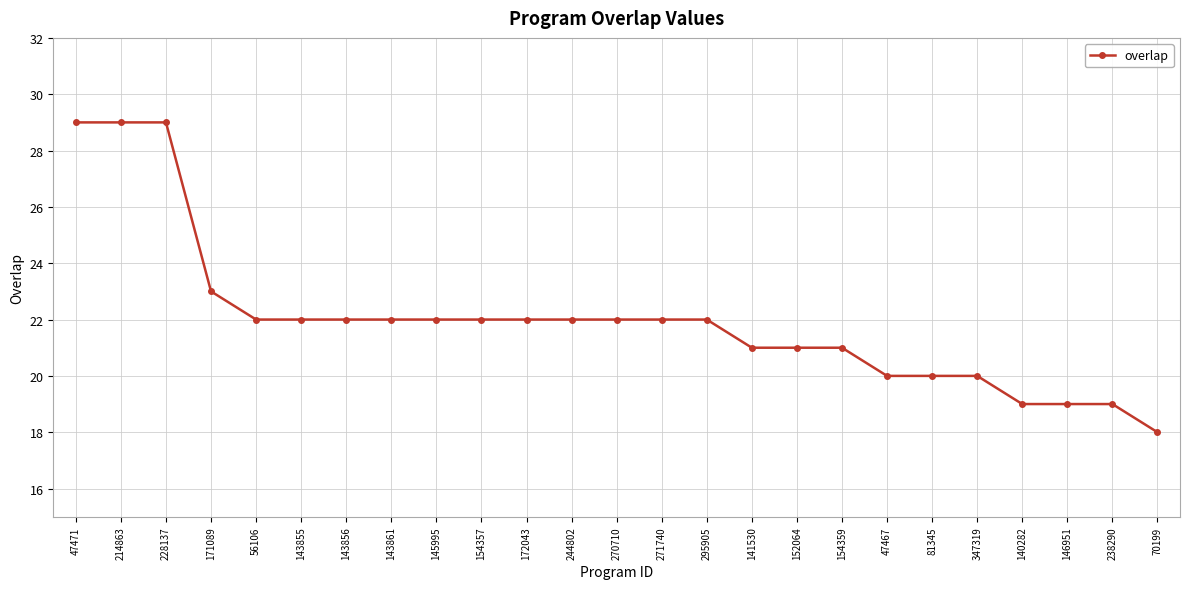

How many data points does each series have?

25